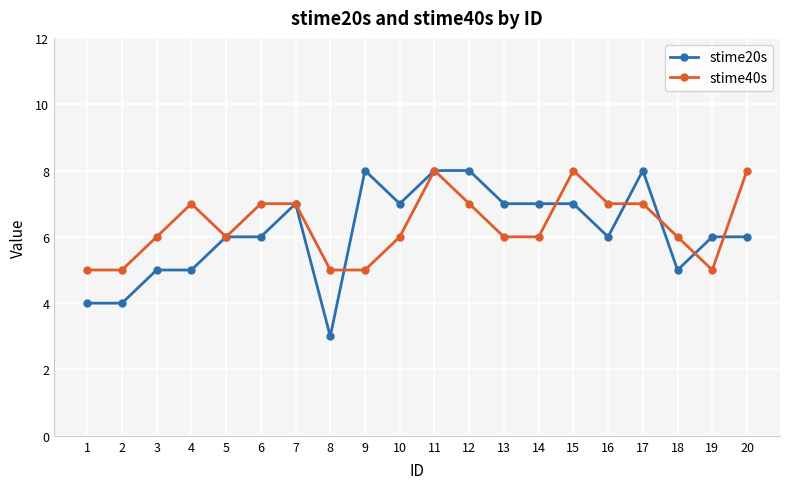

Which series has the widest spread of values?

stime20s